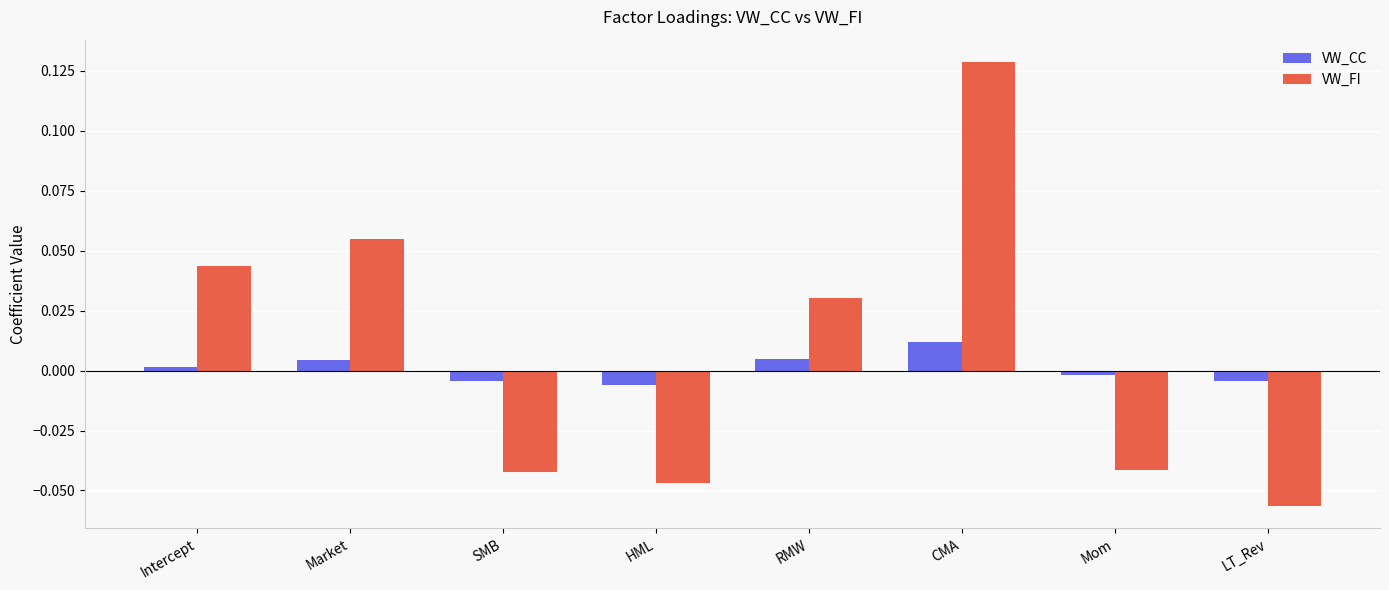

At which category is the sum across all series the highest?

CMA